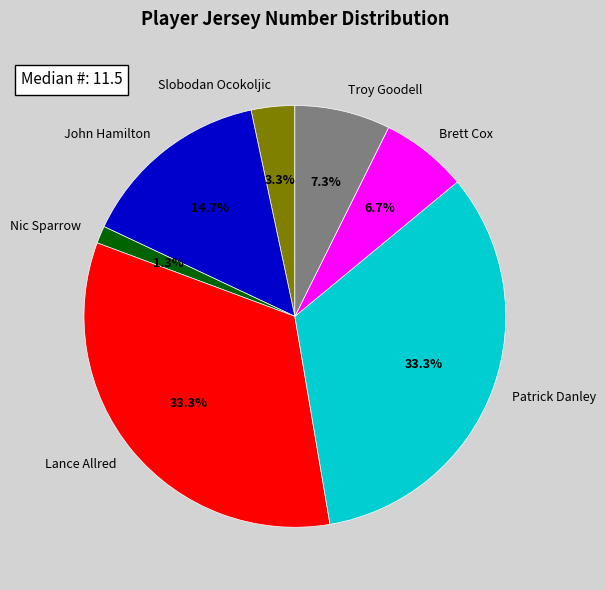

Combined, what portion of the pie is John Hamilton and Lance Allred?

48.0%